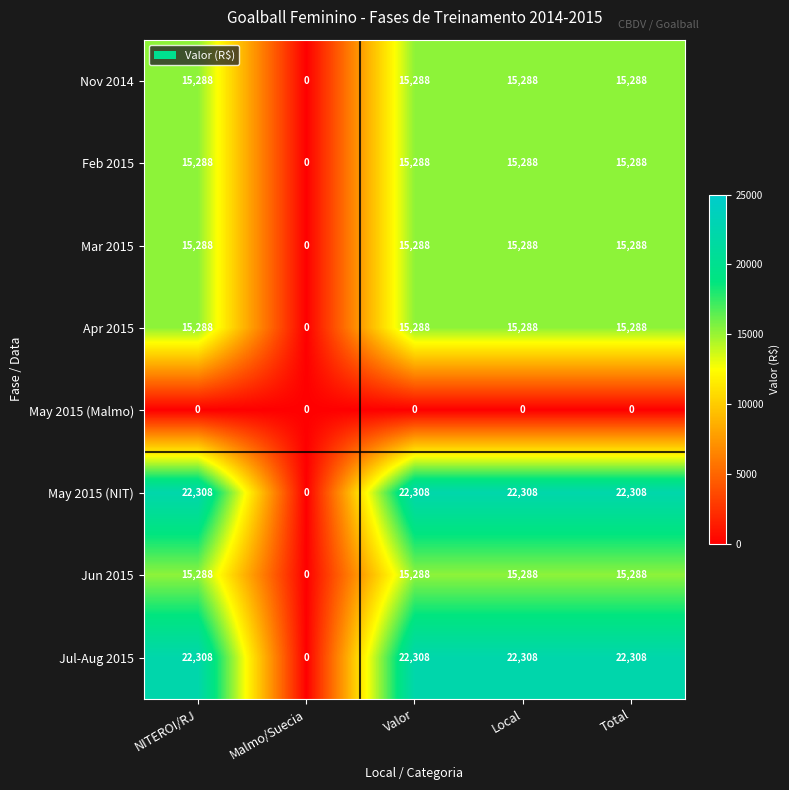

What is the approximate value of Apr 2015 at NITEROI/RJ, to the nearest 10?

15290